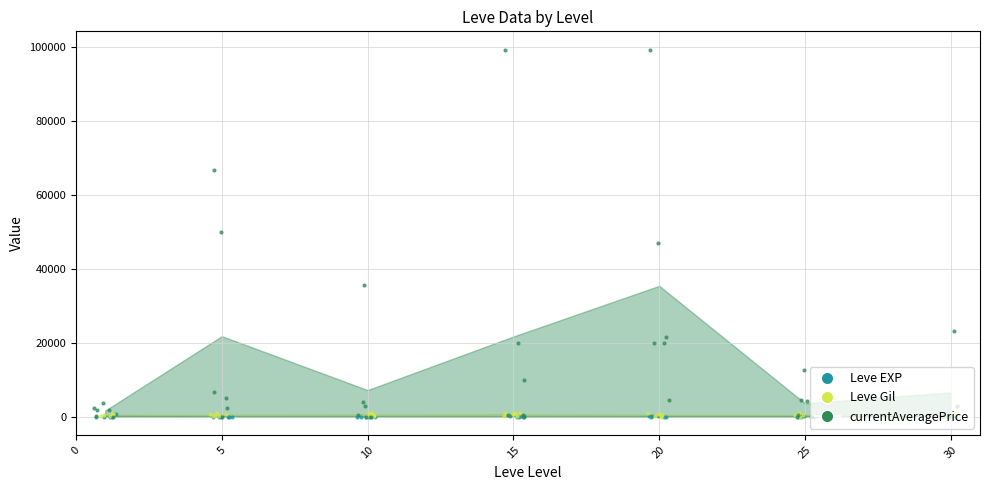

Is the value of currentAveragePrice at 5 greater than the value of Leve Gil at 15?

Yes